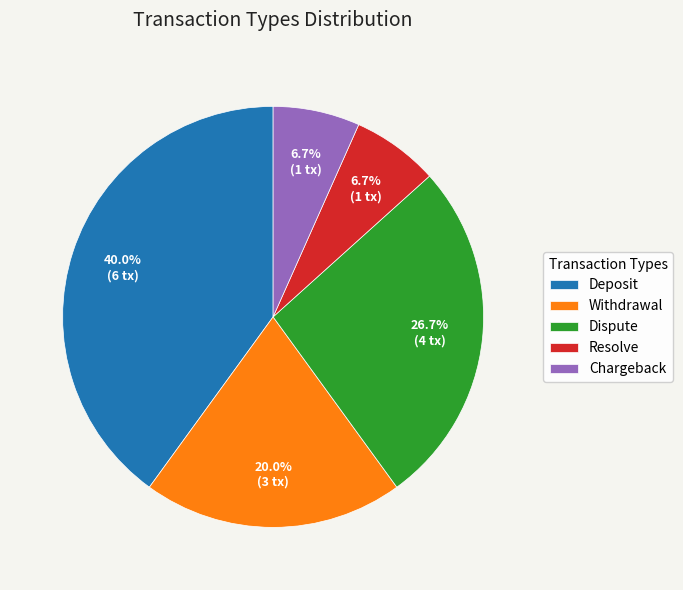

Is it true that Deposit is 48% of the pie?

False